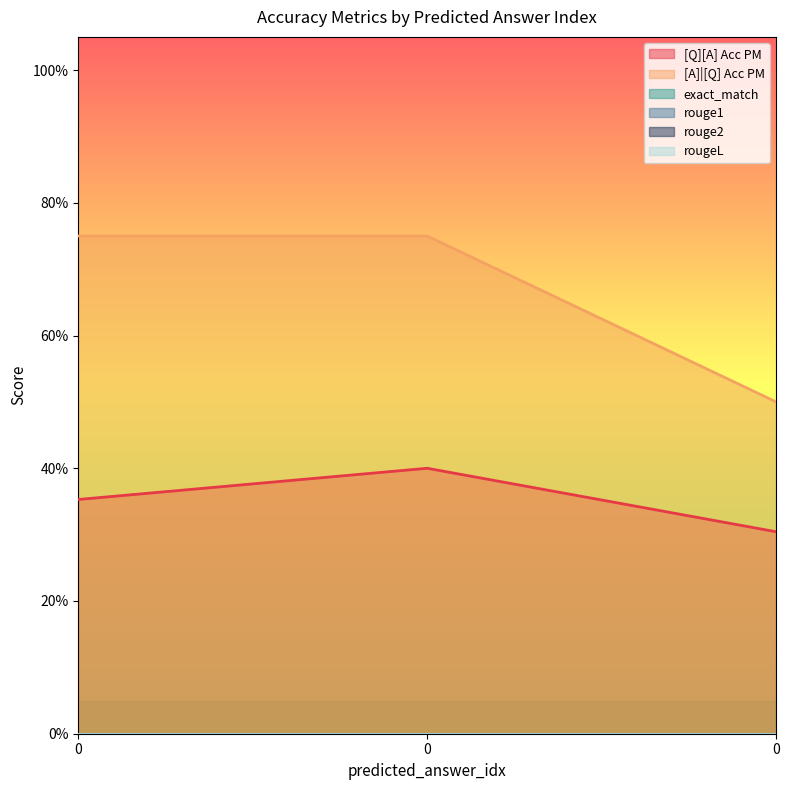

At how many categories does at least one series exceed 0?

3